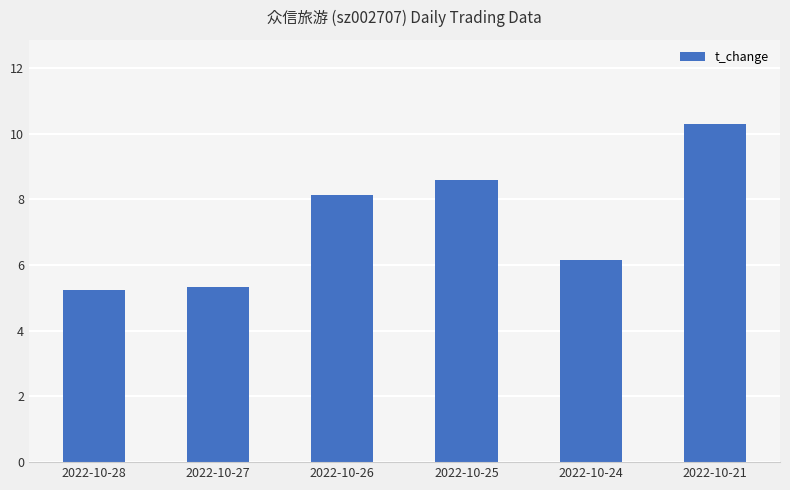

Reading left to right, list all the values displayed in this chart.

5.2	5.3	8.1	8.6	6.1	10.3